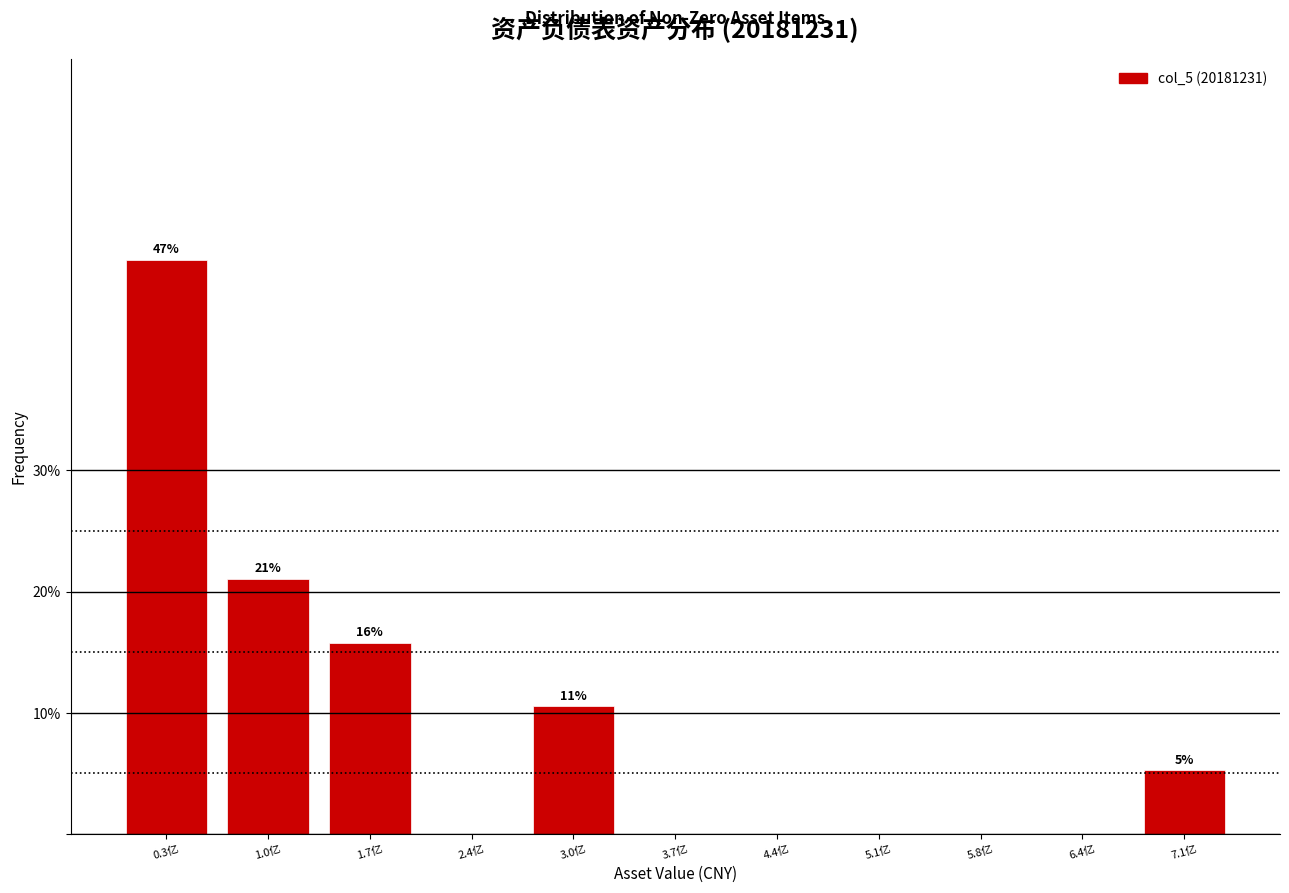

Reading left to right, transcribe all the data shown in this chart.

0.3亿=47.4	1.0亿=21.1	1.7亿=15.8	2.4亿=0.0	3.0亿=10.5	3.7亿=0.0	4.4亿=0.0	5.1亿=0.0	5.8亿=0.0	6.4亿=0.0	7.1亿=5.3